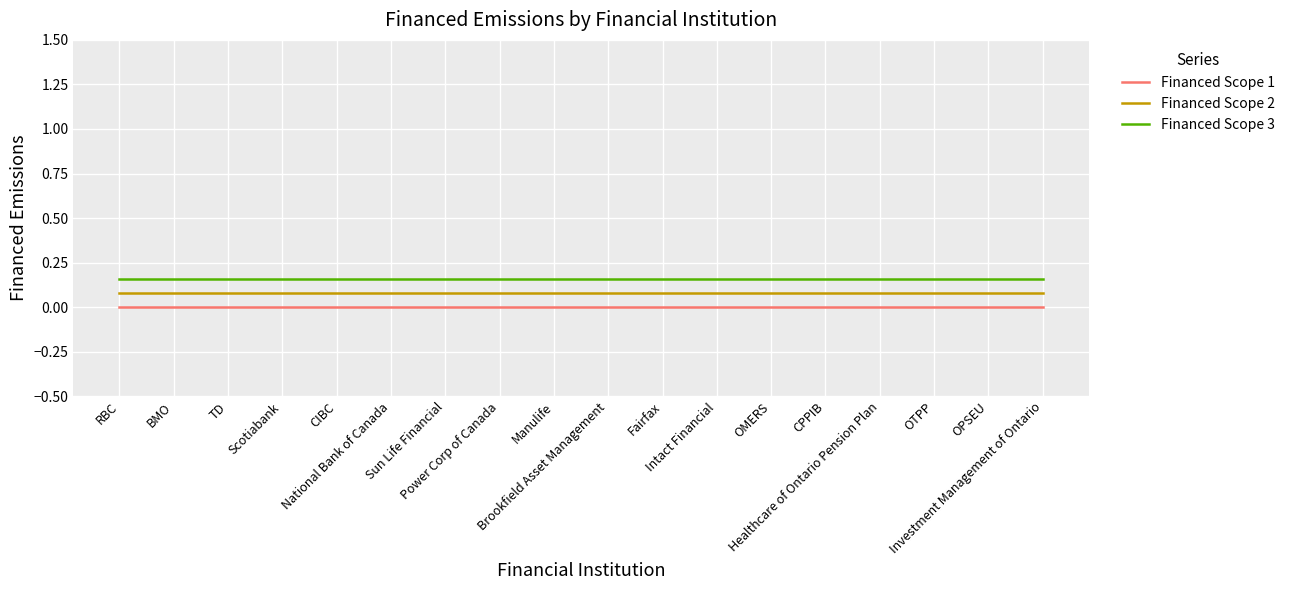

Rank the series by their average value, from highest to lowest.

Financed Scope 3, Financed Scope 2, Financed Scope 1